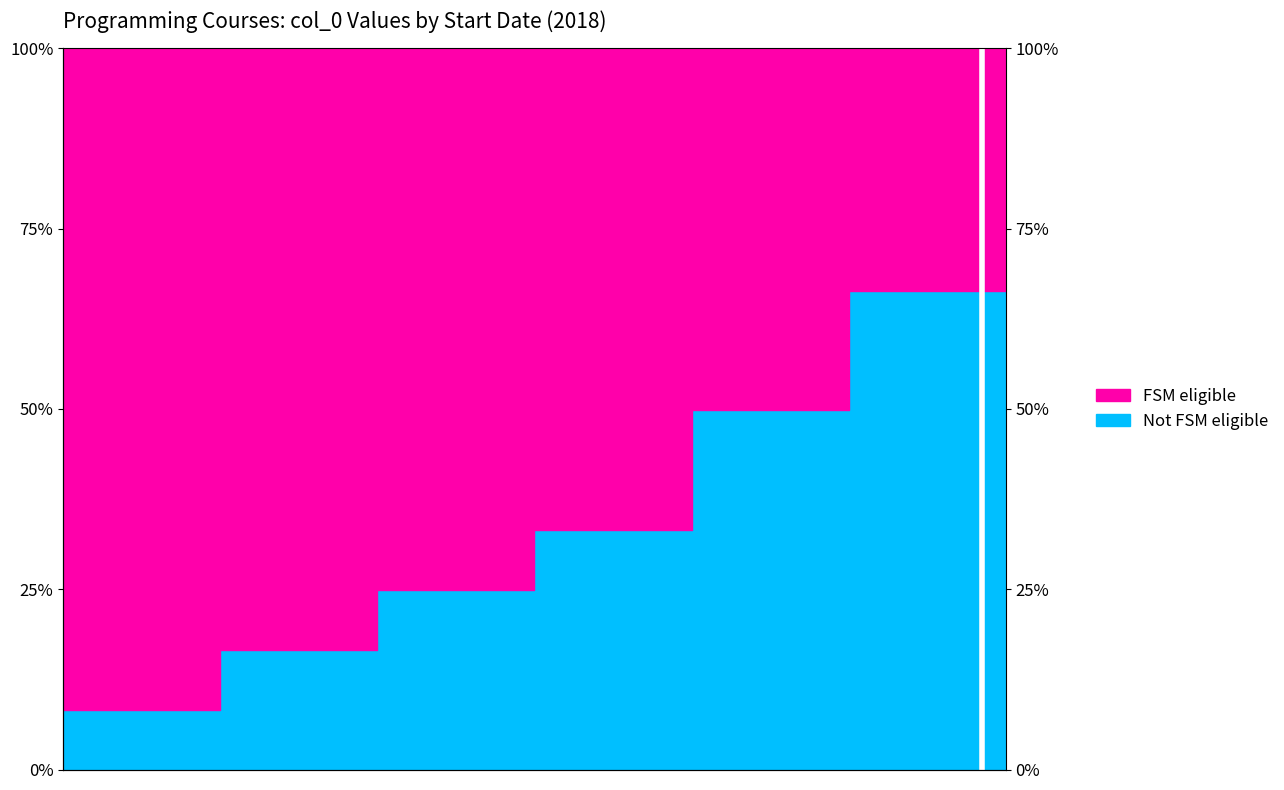

At which category does the chart reach its minimum across all series?

2018-01-01